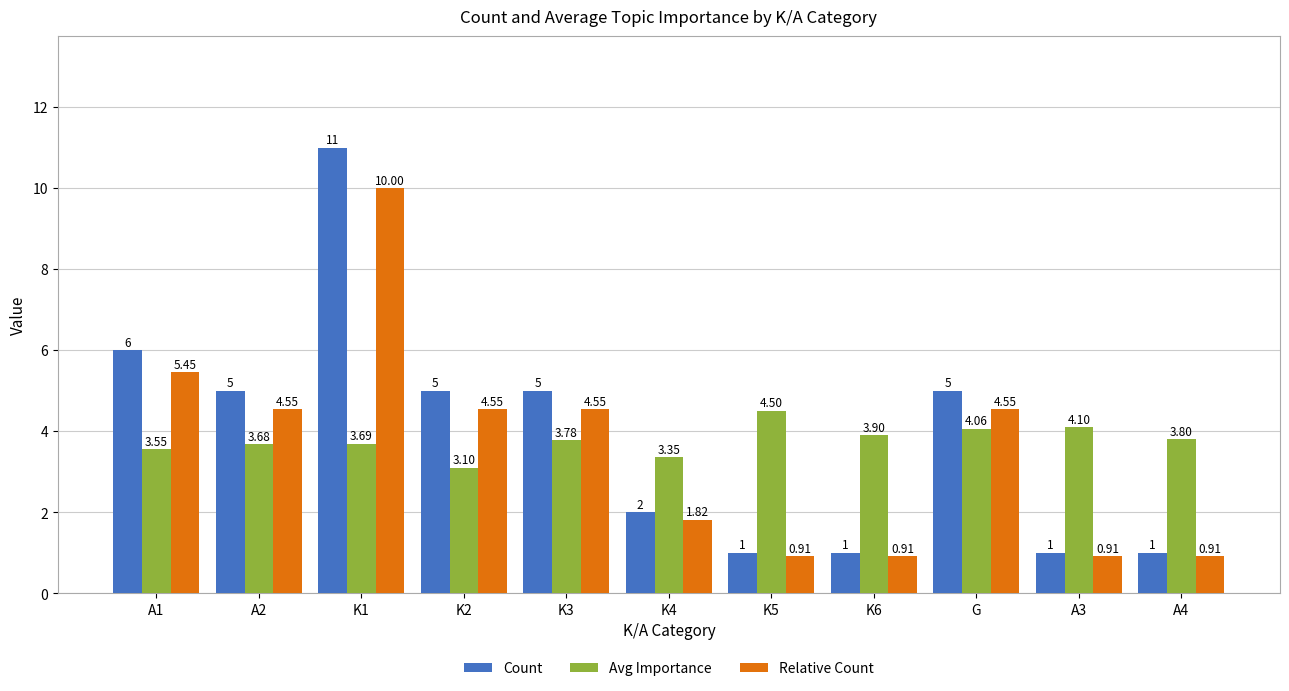

What is the highest value of the Relative Count series?

10.0